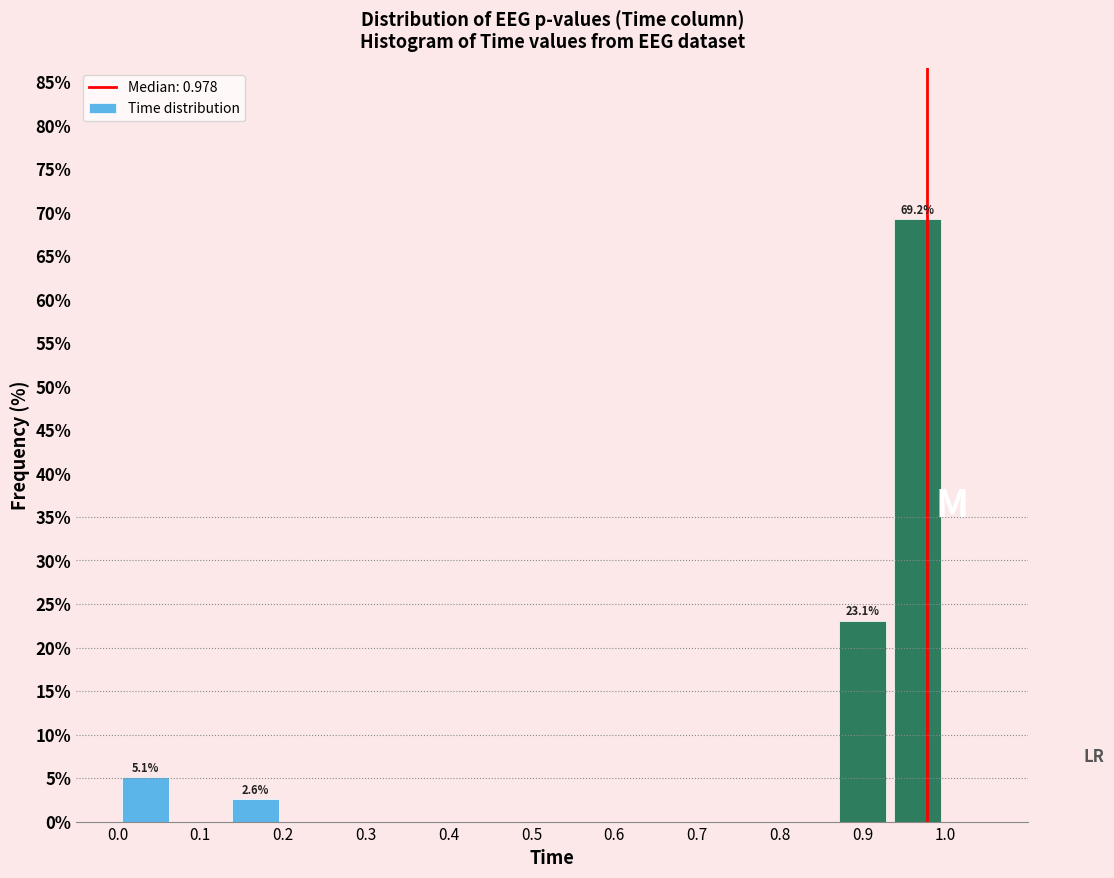

Which range on the x-axis has the tallest bar?

0.93 to 1.00